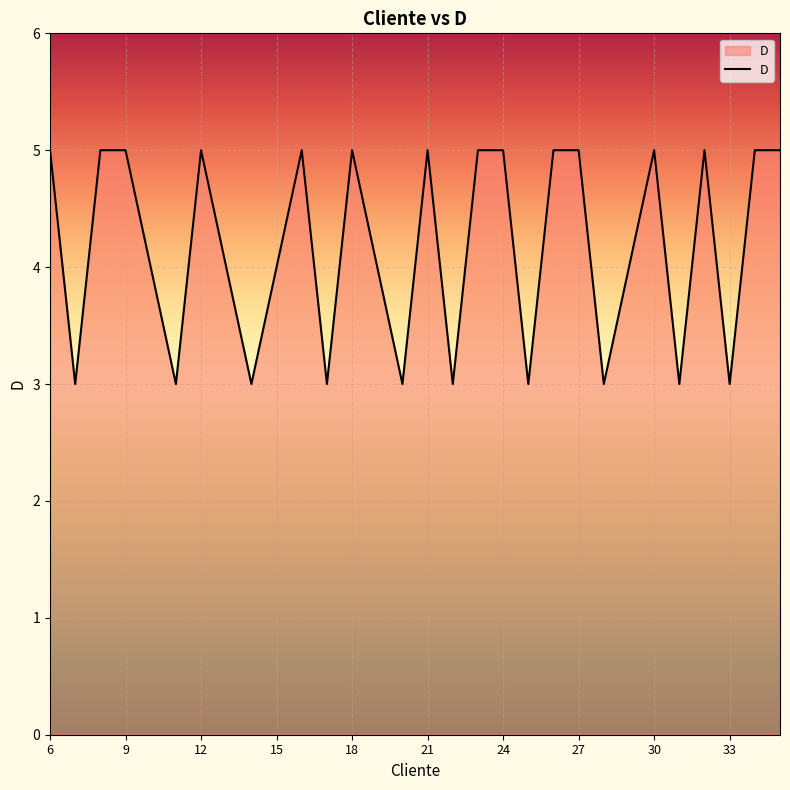

How many categories are shown in the chart?

30